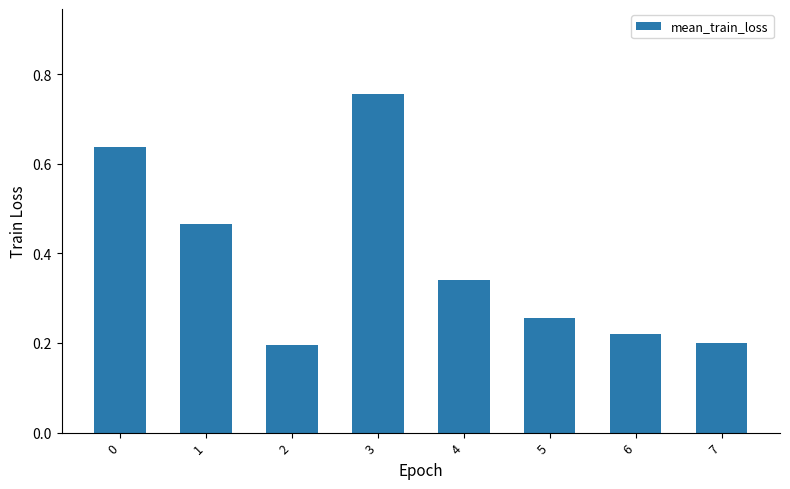

Count the values in the range 0 to 1.

8